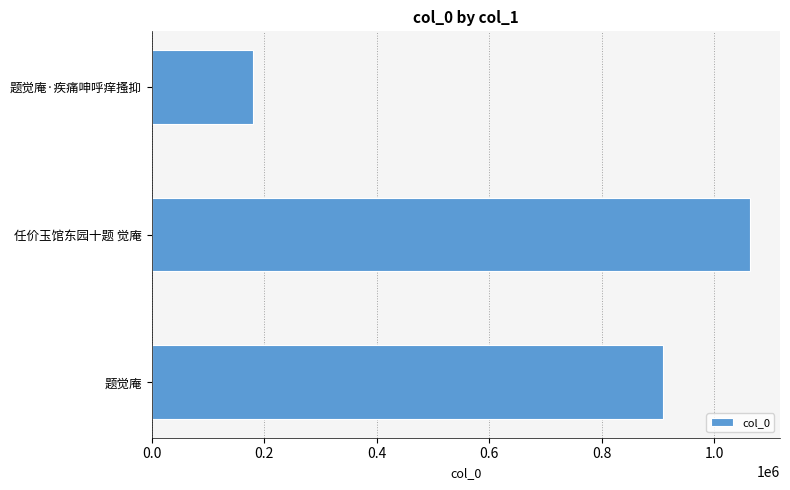

Rank the categories by value from lowest to highest.

题觉庵·疾痛呻呼痒搔抑, 题觉庵, 任价玉馆东园十题 觉庵